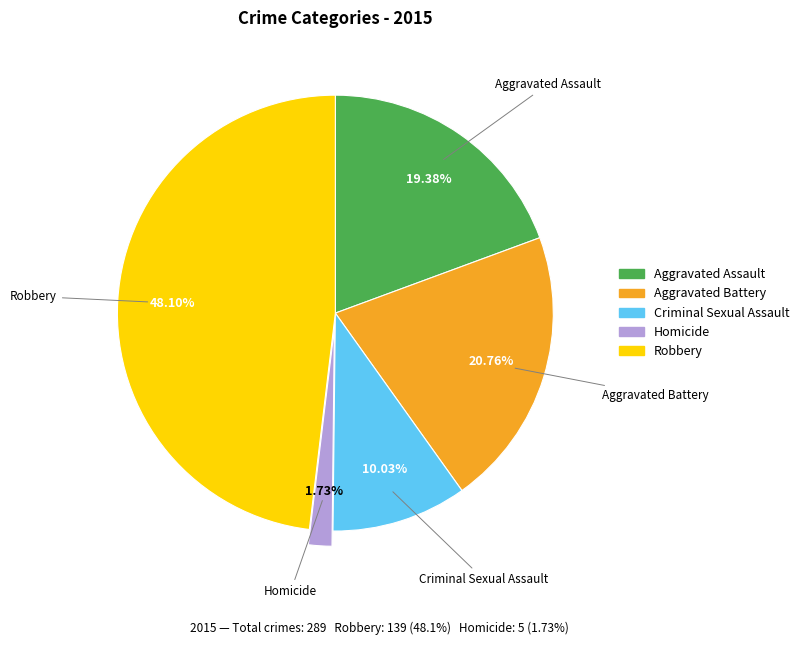

Rank the categories by value from highest to lowest.

Robbery, Aggravated Battery, Aggravated Assault, Criminal Sexual Assault, Homicide